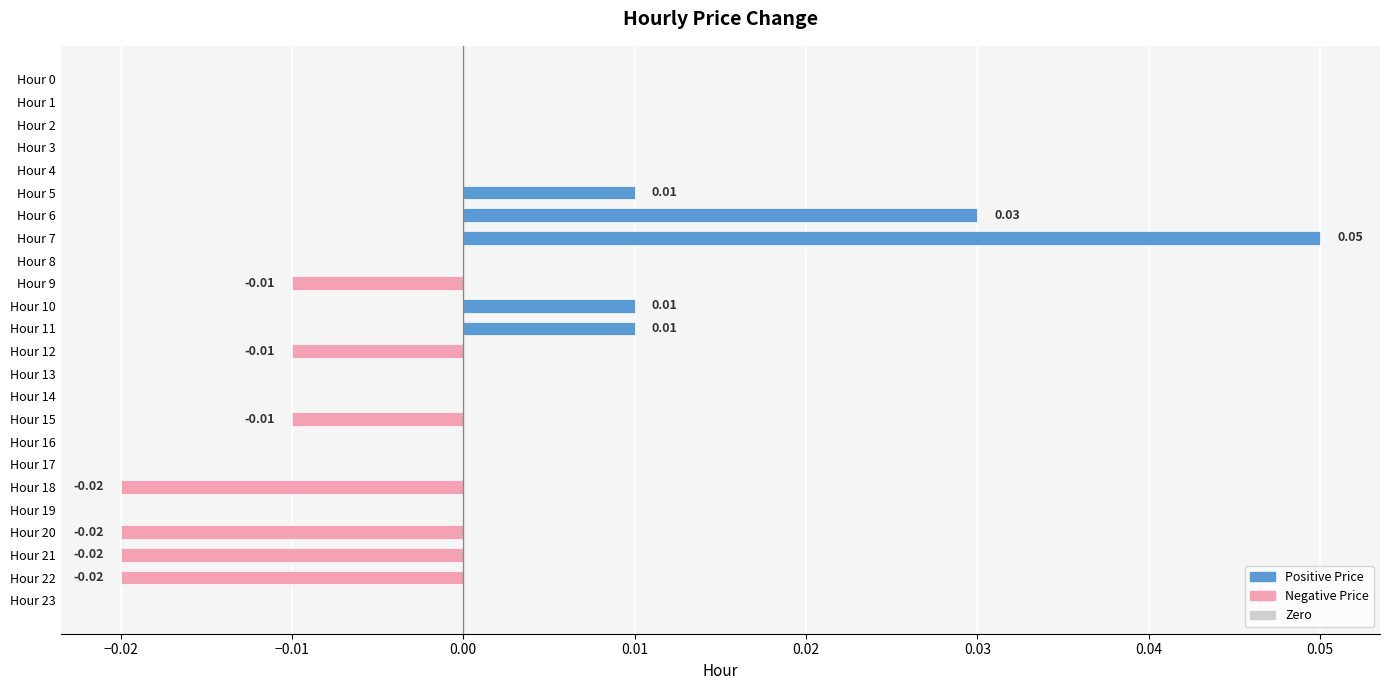

Are the bars grouped side by side (vs. stacked)?

No